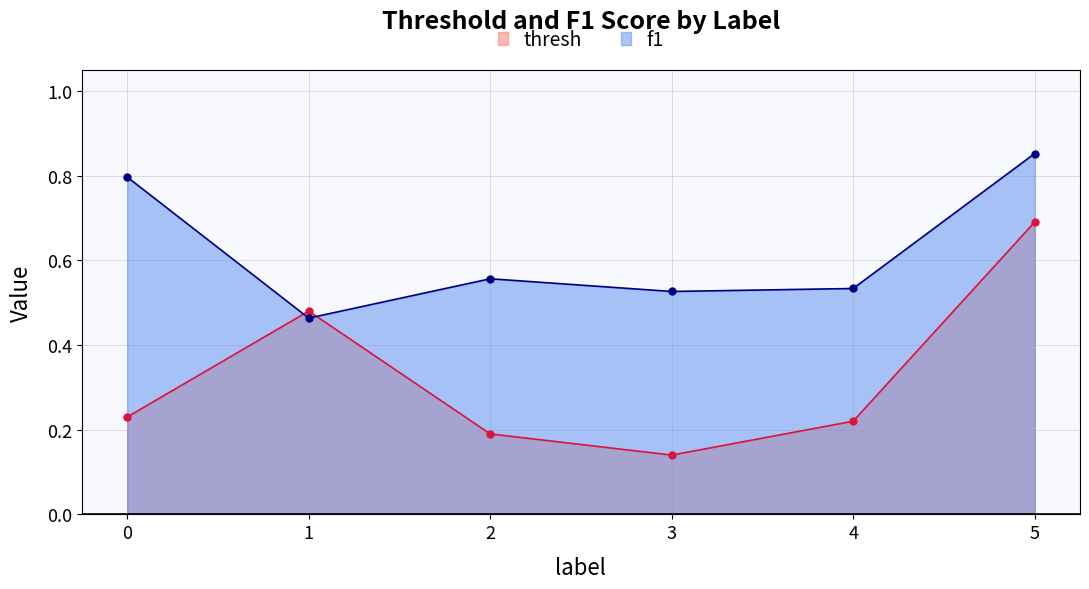

Where is the first local maximum for thresh?

1